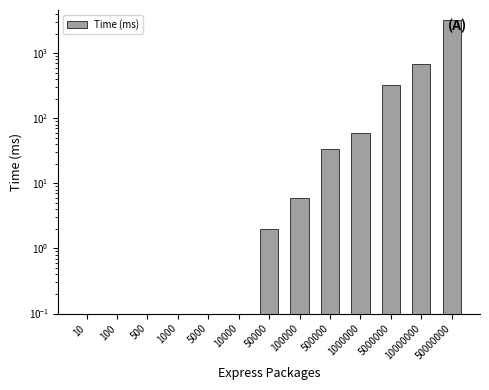

Count the number of data series in this chart.

1